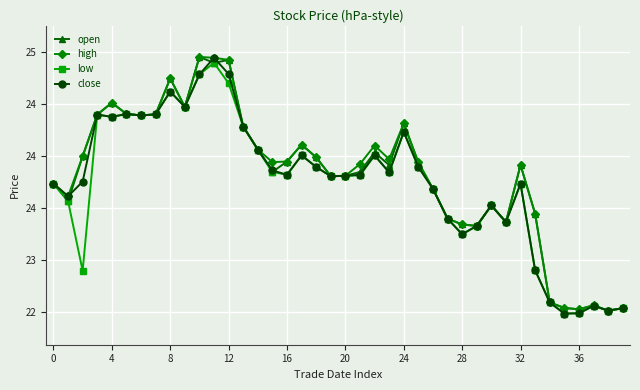

What is the lowest value of the high series?

22.5